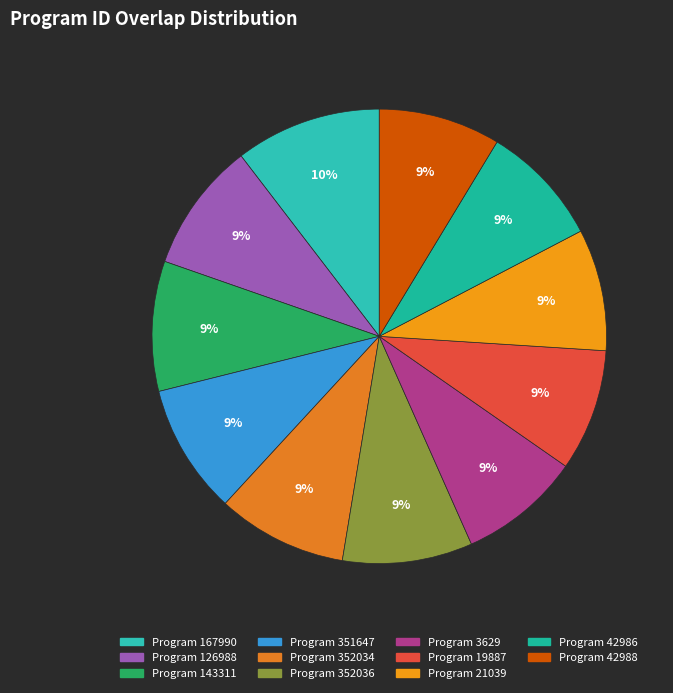

Count the number of slices in the pie.

11